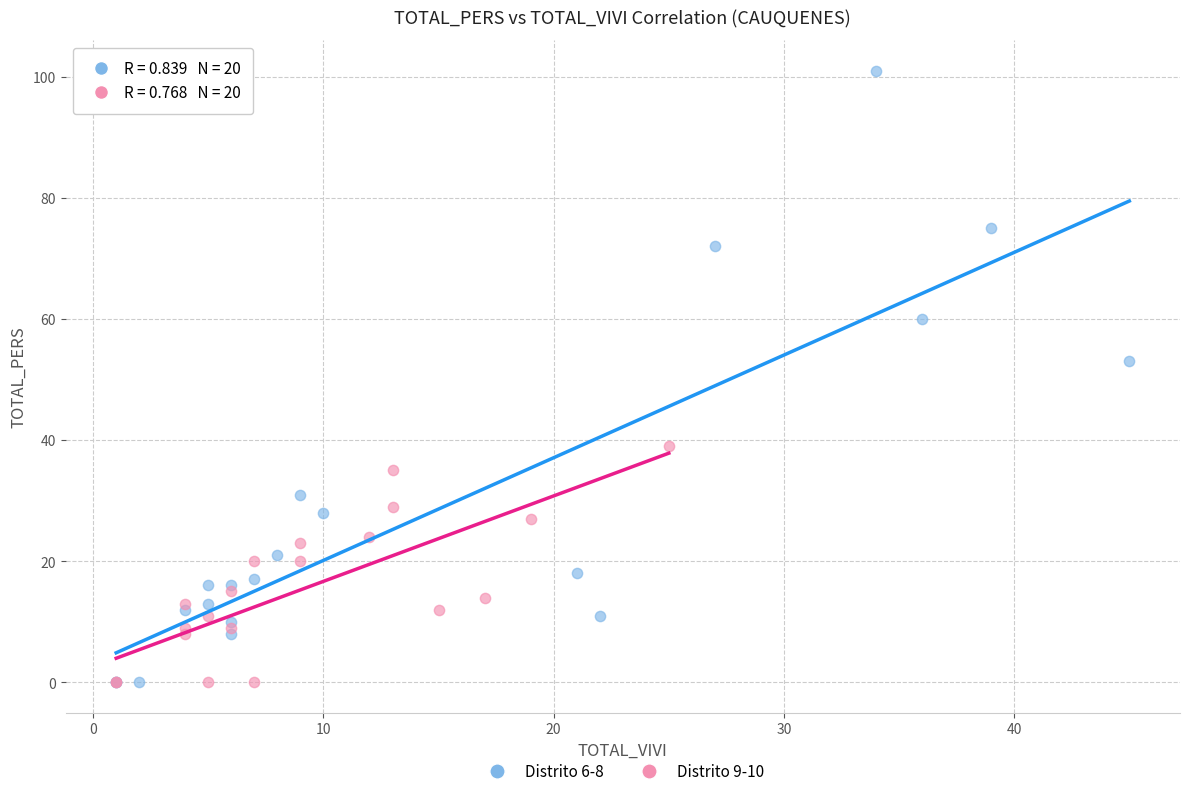

What are all the series names shown in the legend?

Distrito 6-8, Distrito 9-10